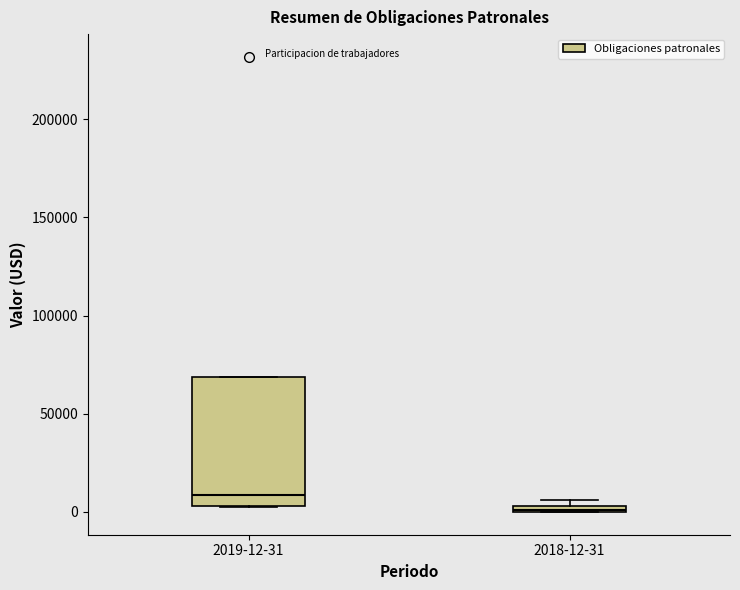

Which box's median line is the lowest?

2018-12-31